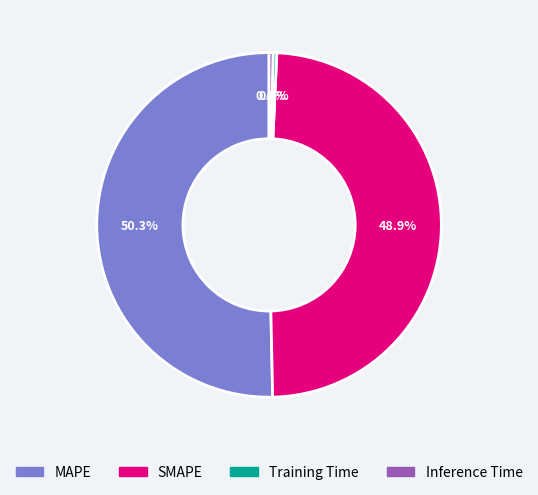

Count the number of slices in the pie.

4